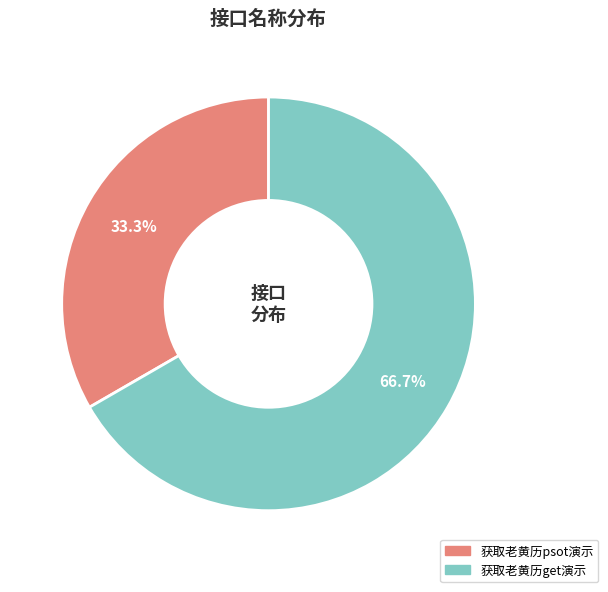

Which slice represents more than half of the pie?

获取老黄历get演示